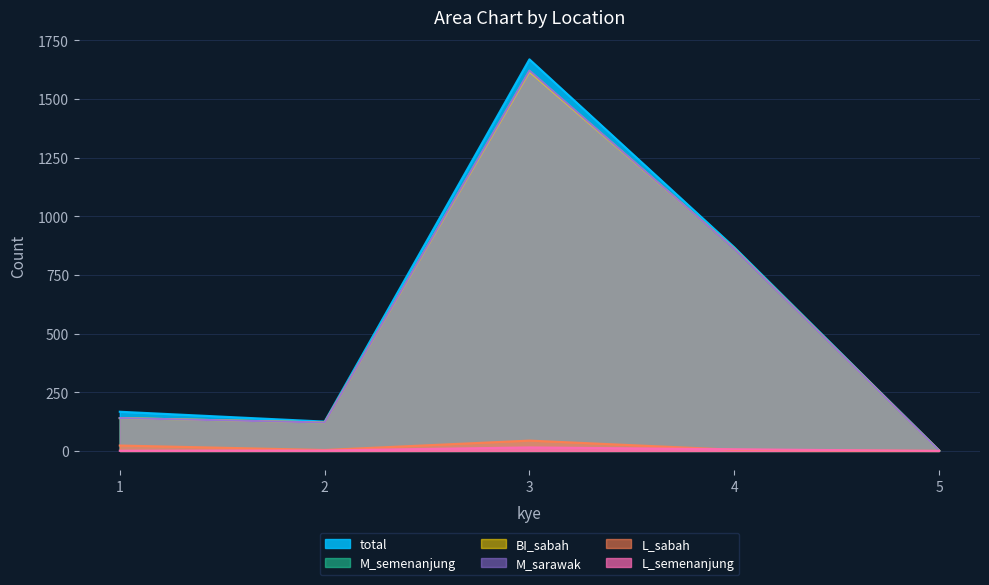

True or false: M_sarawak and L_semenanjung cross at least once.

False